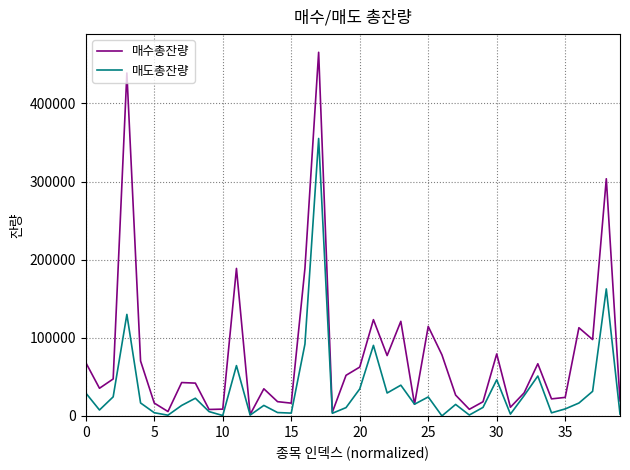

Which series has the widest spread of values?

매수총잔량